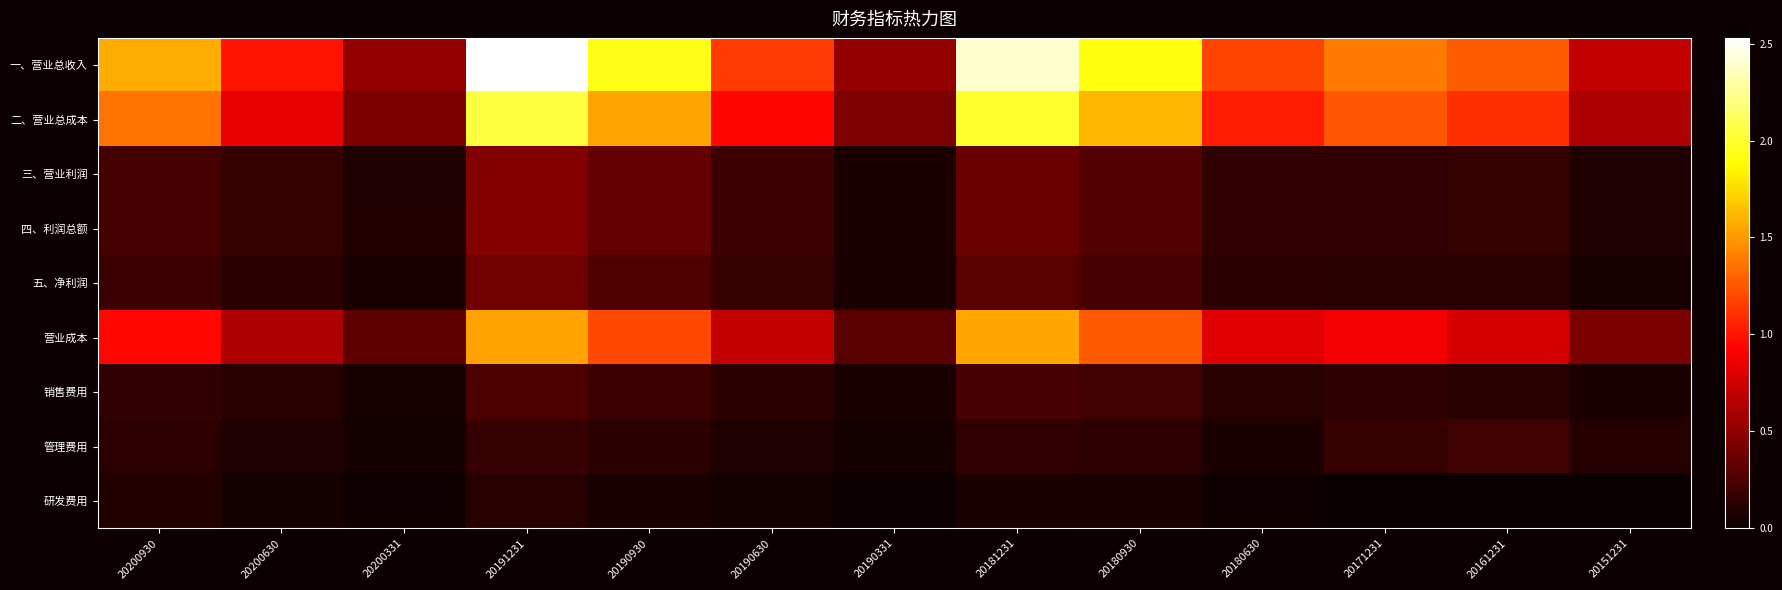

Which series changed the most between 20190630 and 20181231?

一、营业总收入